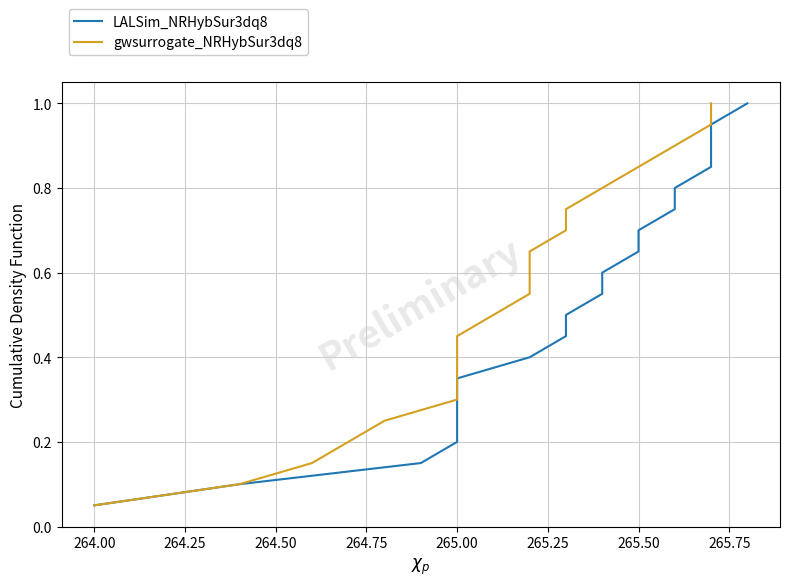

True or false: gwsurrogate_NRHybSur3dq8 and LALSim_NRHybSur3dq8 intersect in this chart.

False